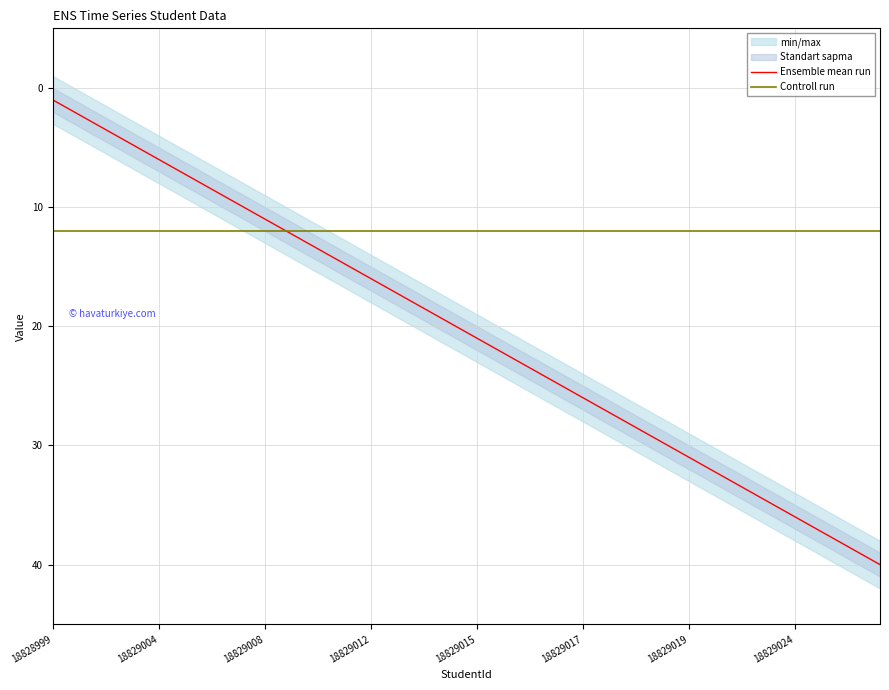

What is the minimum value for Controll run?

12